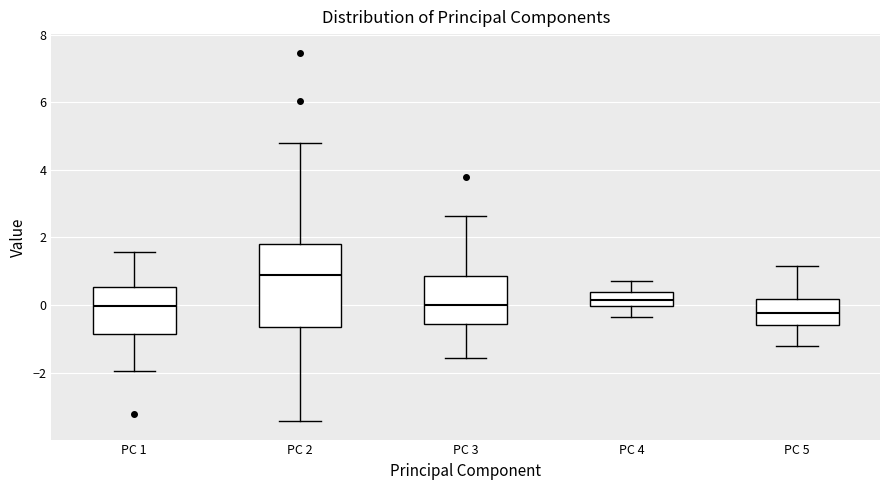

Which box has the highest median line?

PC 2